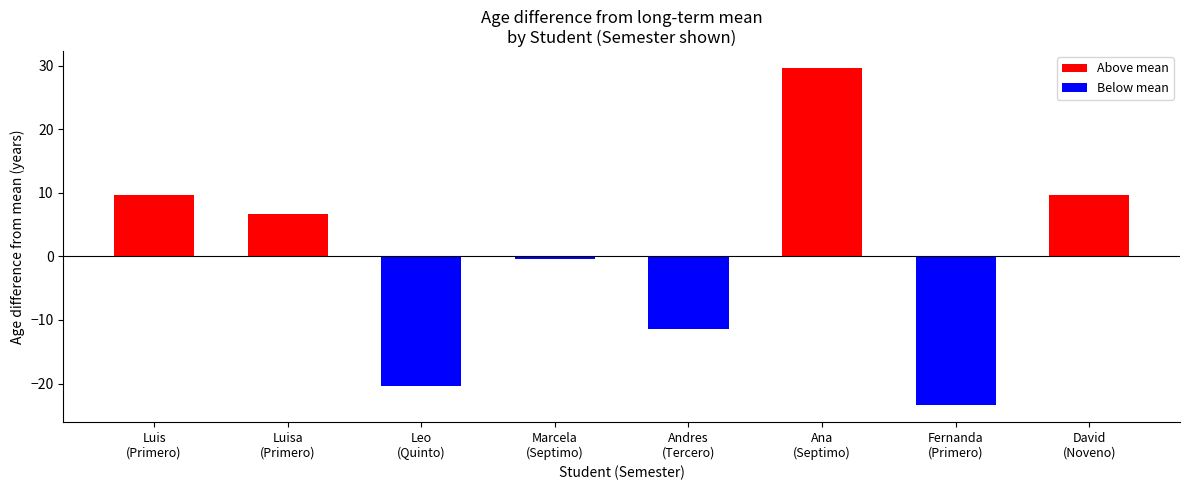

The Below mean series shows -17.9 at Andres (Tercero). True or false?

False